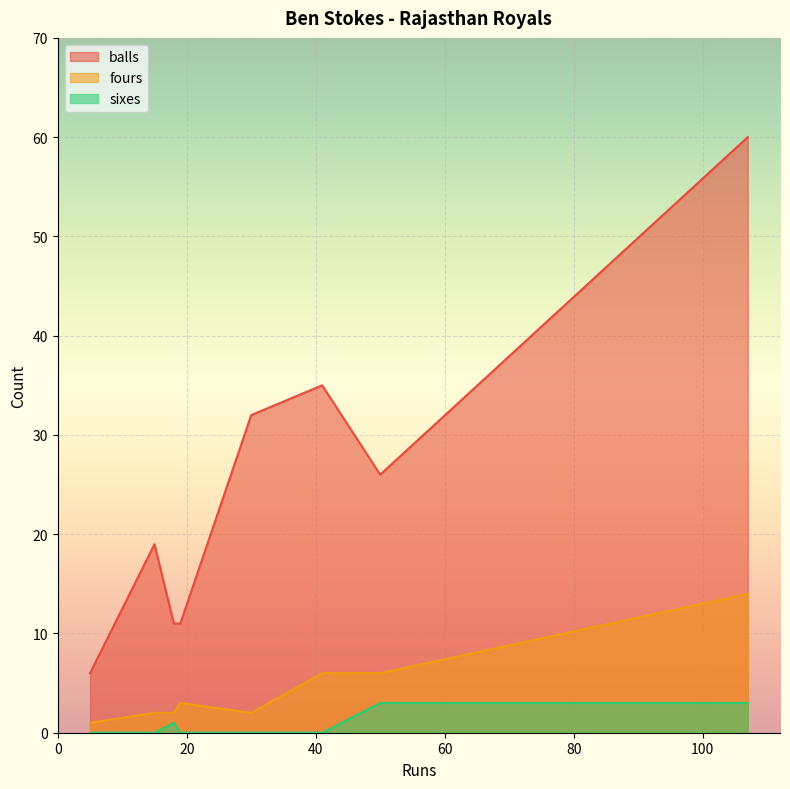

How many data points in sixes are above 0?

3